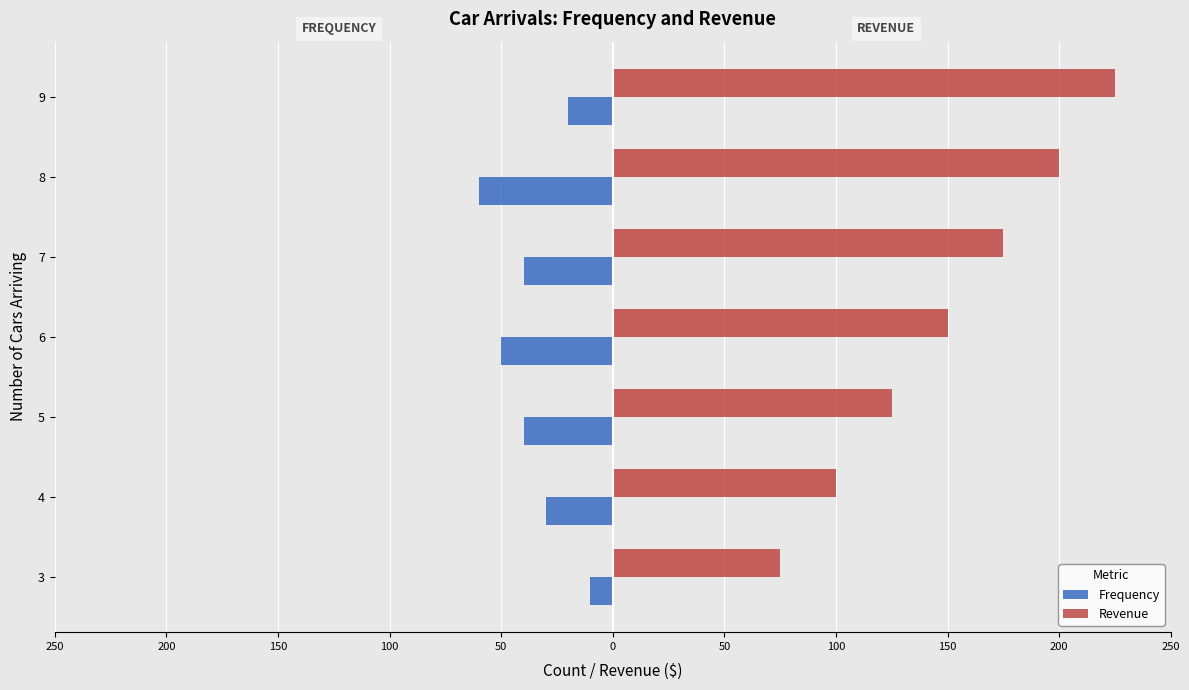

What are all the series names shown in the legend?

Frequency, Revenue